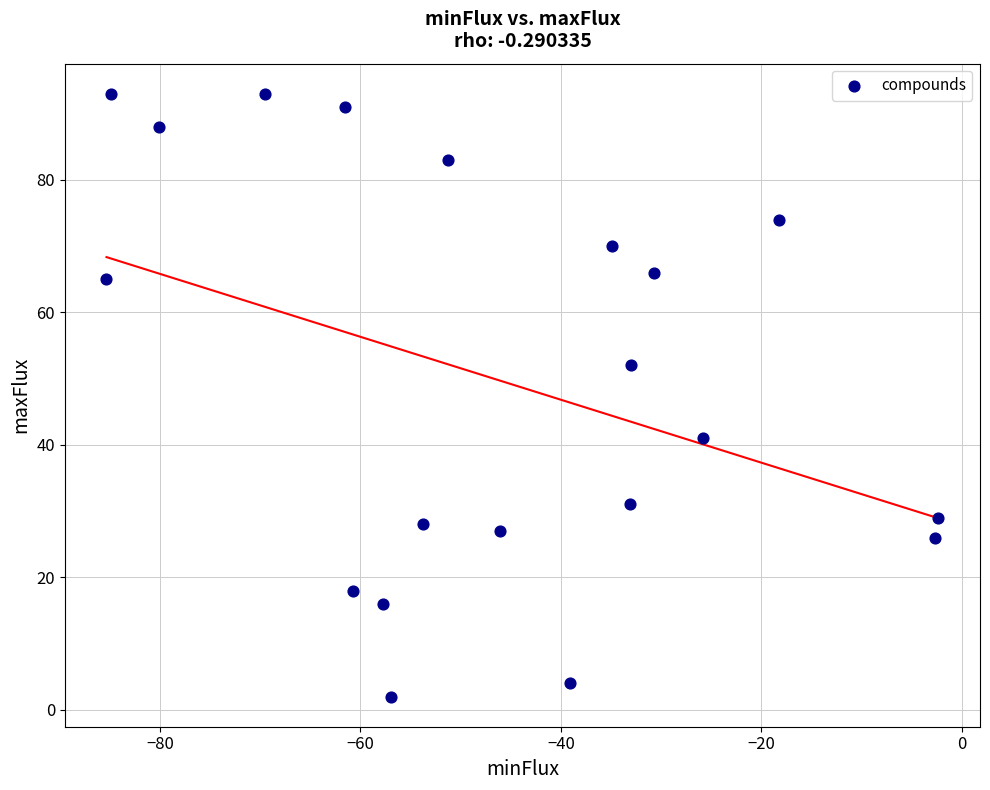

What is the range of Y values (max minus min)?

91